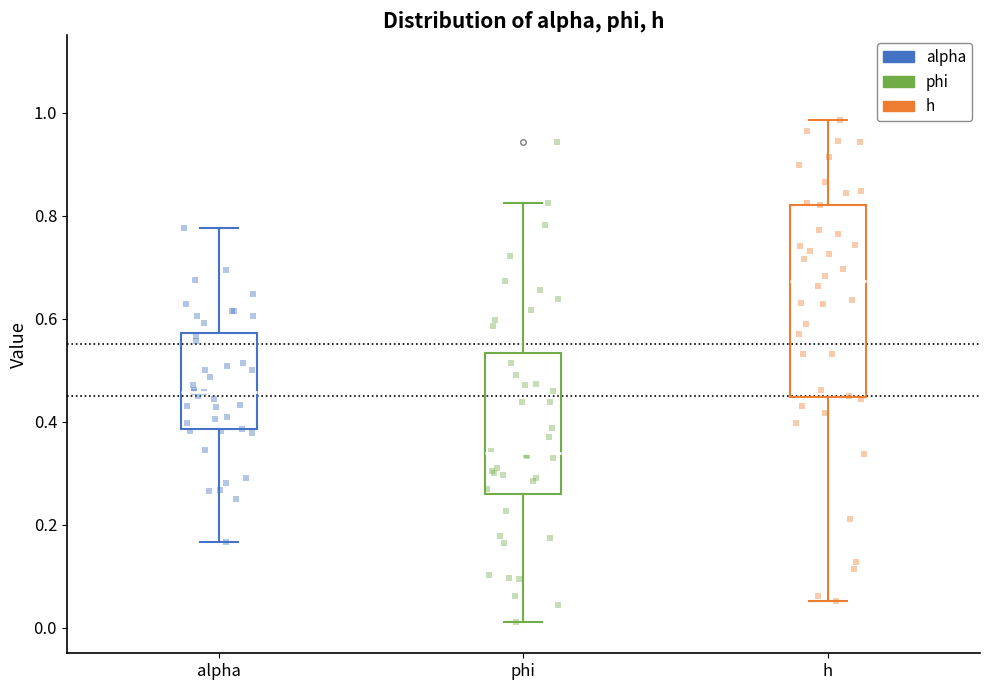

Where is the upper edge of the box for phi on the y-axis? The values are not printed on the chart, so give them approximately, as read against the axis.

0.54